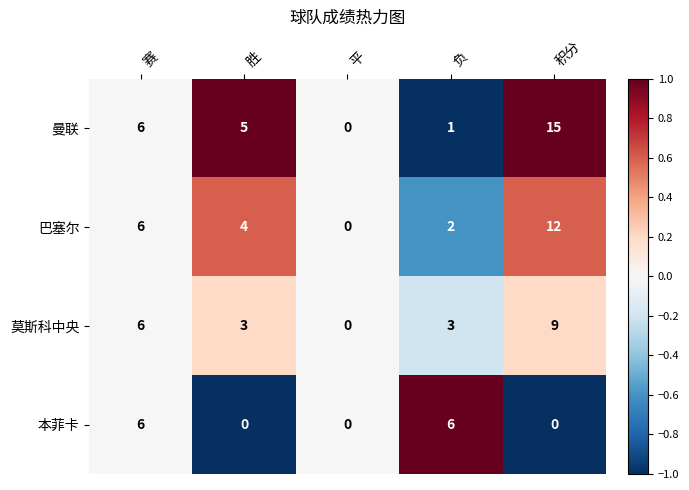

How many values in 本菲卡 are above zero?

2